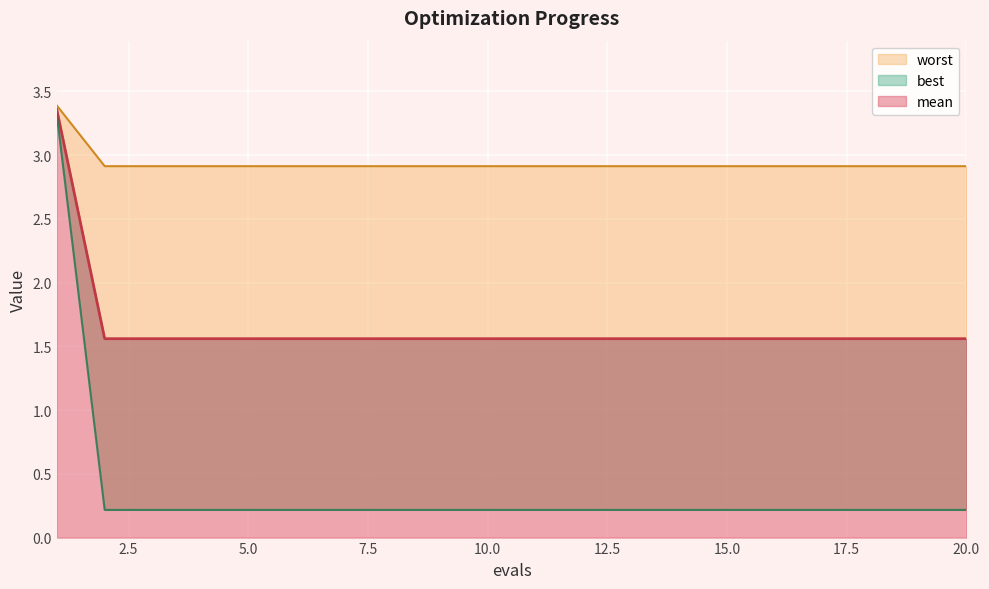

What are all the series names shown in the legend?

mean, best, worst